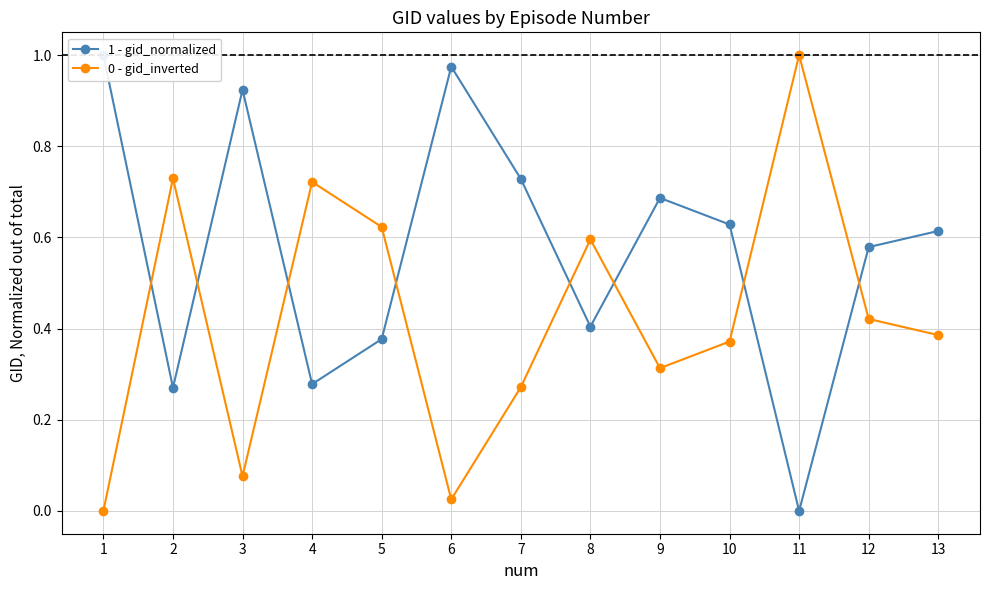

What is the value of the 1 - gid_normalized point at the 8th from the left?

0.4